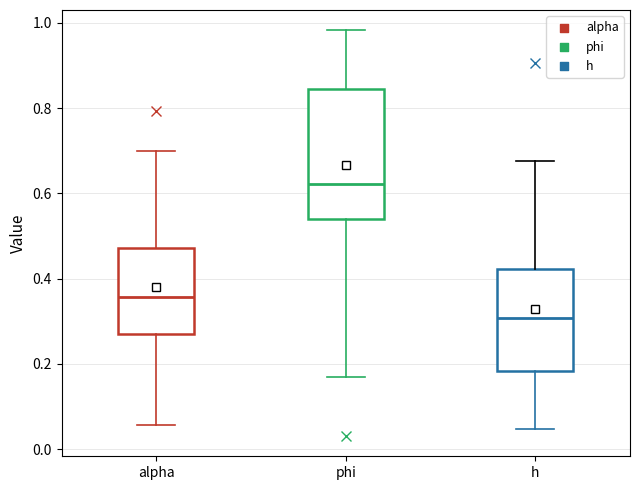

Reading left to right, read every box against the y-axis: the position of its median line, the range the box covers, and the ends of its whiskers. The values are not printed on the chart, so give them approximately, as read against the axis.

alpha: median 0.36, box 0.28 to 0.48, whiskers 0.06 to 0.70
phi: median 0.62, box 0.54 to 0.84, whiskers 0.16 to 0.98
h: median 0.30, box 0.18 to 0.42, whiskers 0.04 to 0.68